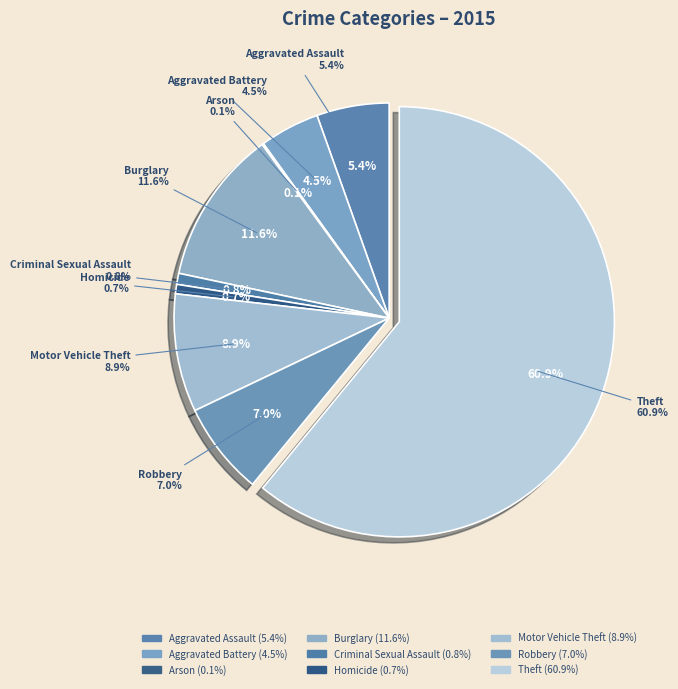

Count the number of slices in the pie.

9